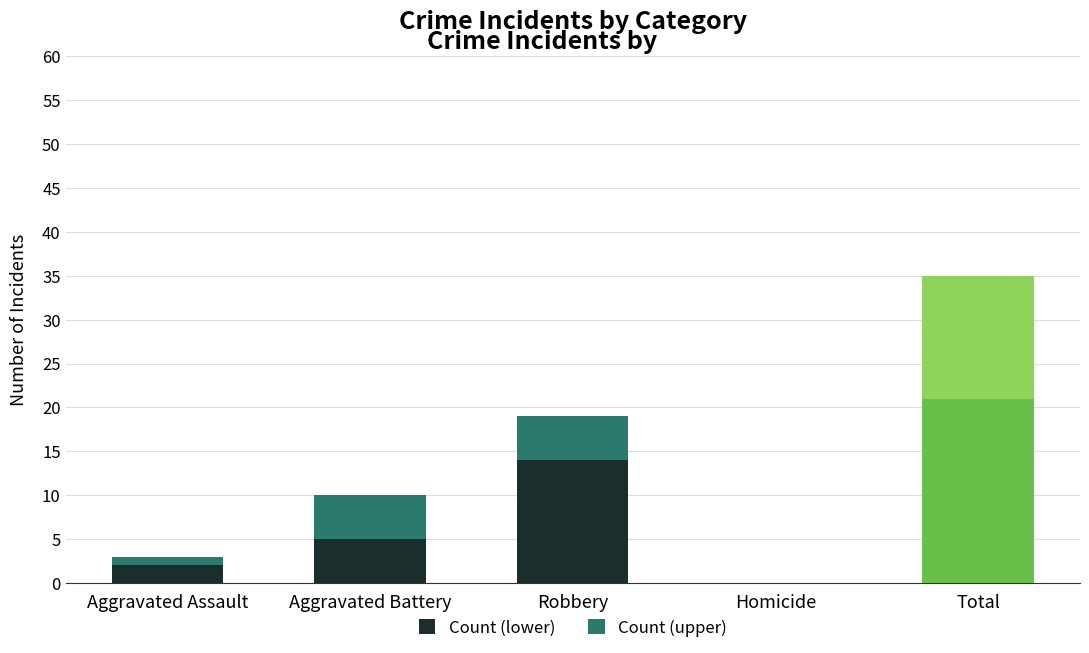

The Count (lower) series shows 0 at Homicide. True or false?

True